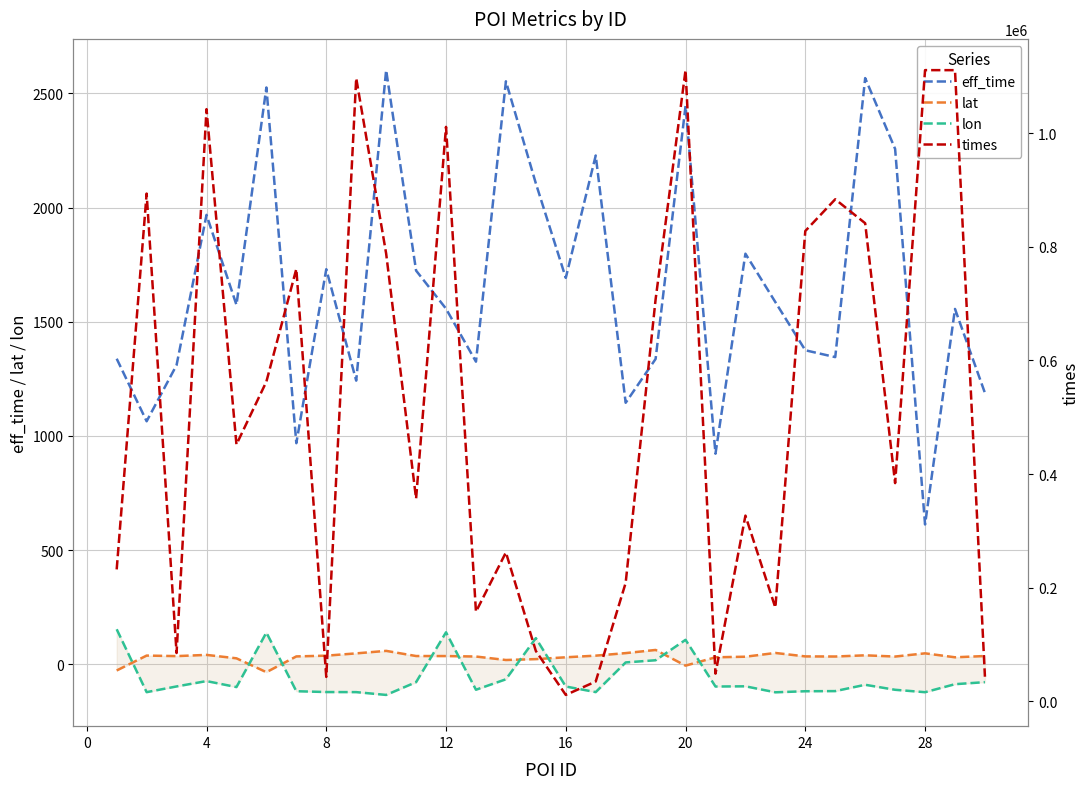

True or false: times and lon intersect in this chart.

False